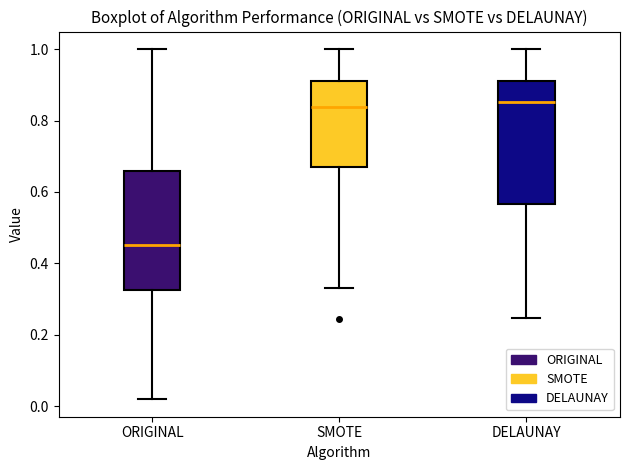

Reading left to right, read every box against the y-axis: the position of its median line, the range the box covers, and the ends of its whiskers. The values are not printed on the chart, so give them approximately, as read against the axis.

ORIGINAL: median 0.46, box 0.32 to 0.66, whiskers 0.02 to 1.00
SMOTE: median 0.84, box 0.68 to 0.92, whiskers 0.34 to 1.00
DELAUNAY: median 0.86, box 0.56 to 0.92, whiskers 0.24 to 1.00